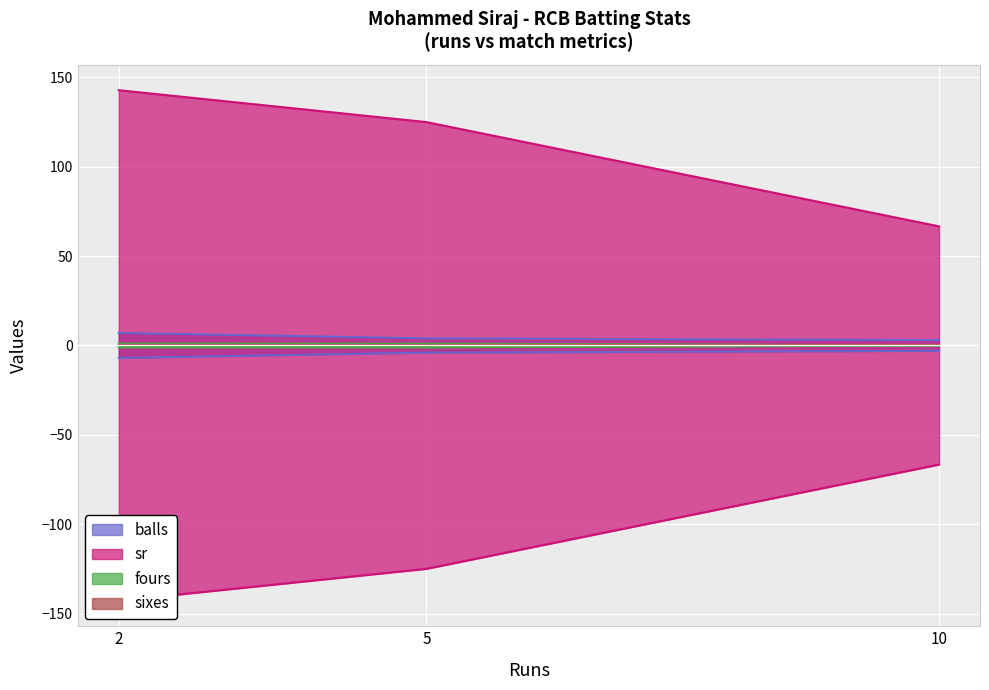

What is the difference between the sr values at 10 and 2?

76.2